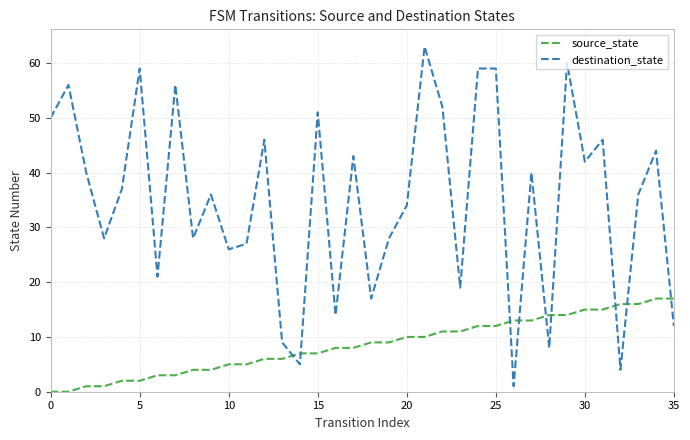

Which series has the largest range (max minus min)?

destination_state